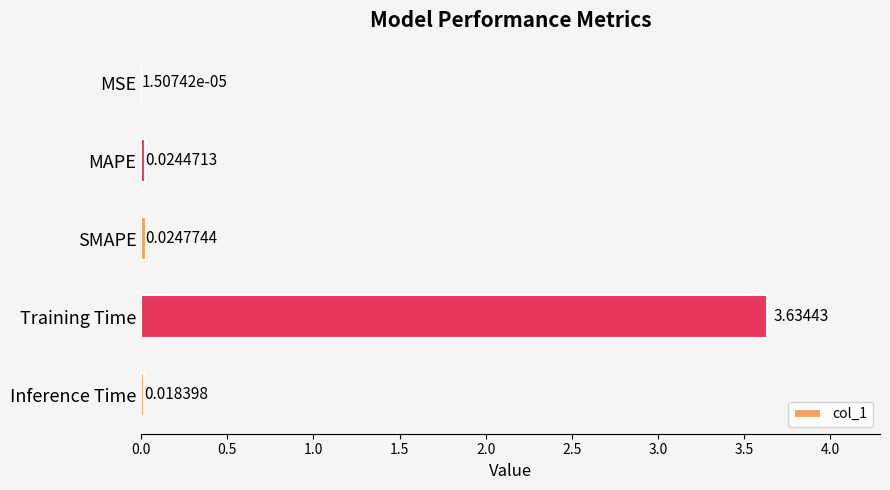

What is the sum of all values?

3.7